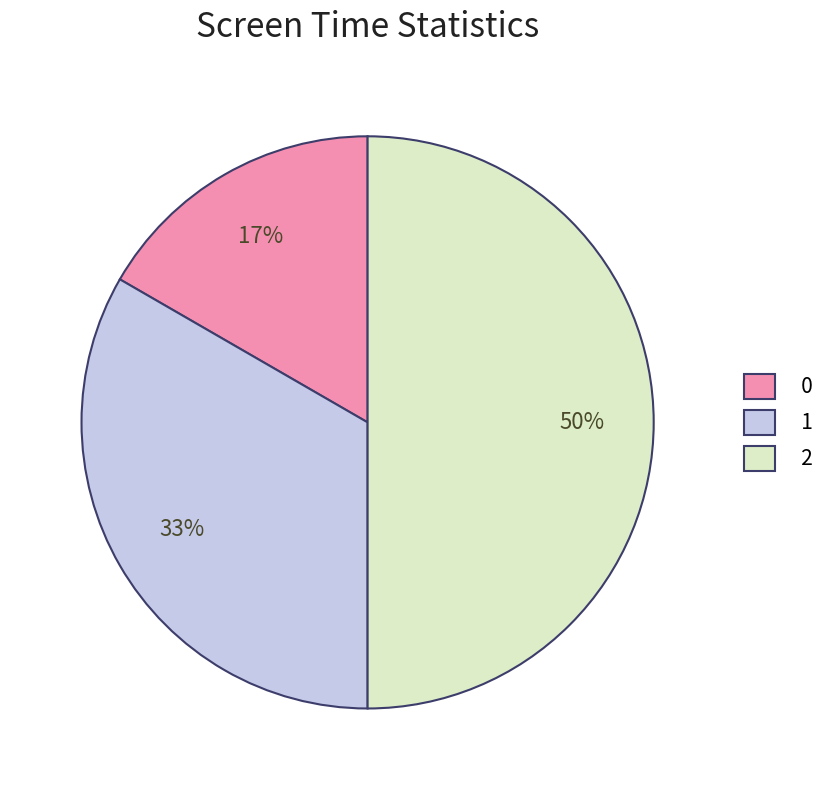

True or false: 2 accounts for 50% of the total.

True